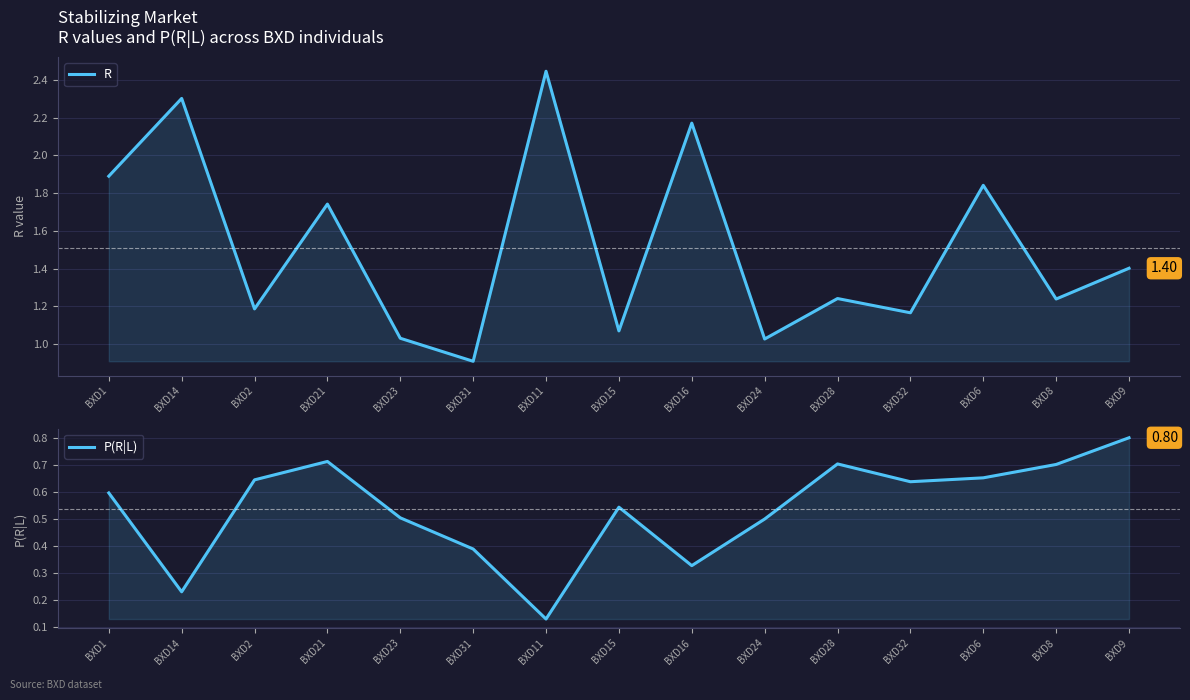

Rank the series by their average value, from lowest to highest.

P(R|L), R